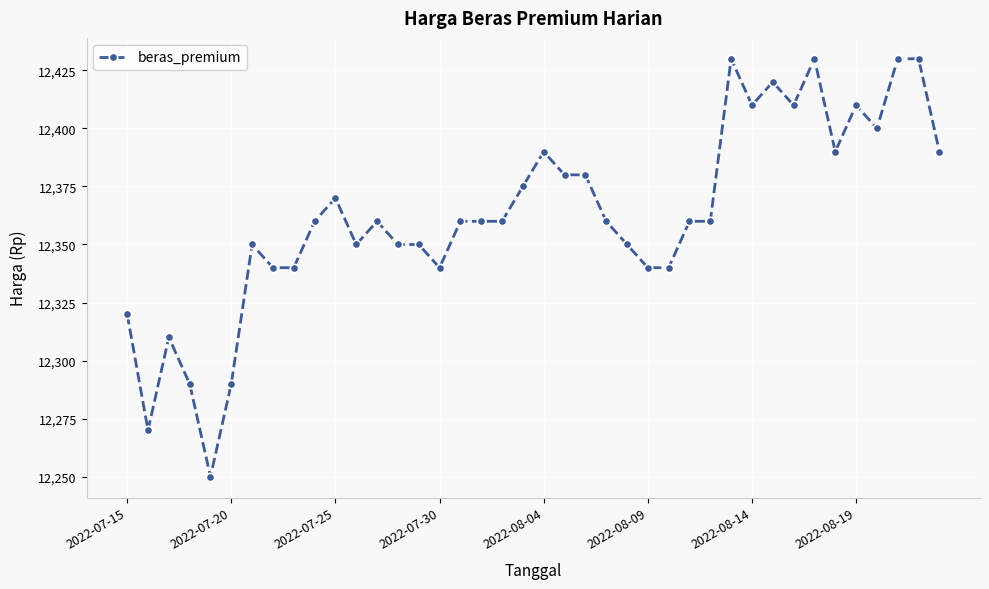

What is the value of the 7th point from the left?

12350